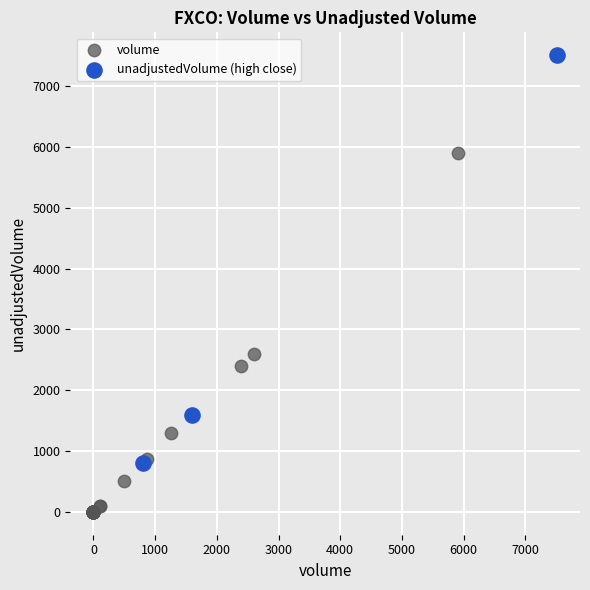

Which series contains the lowest Y value?

volume